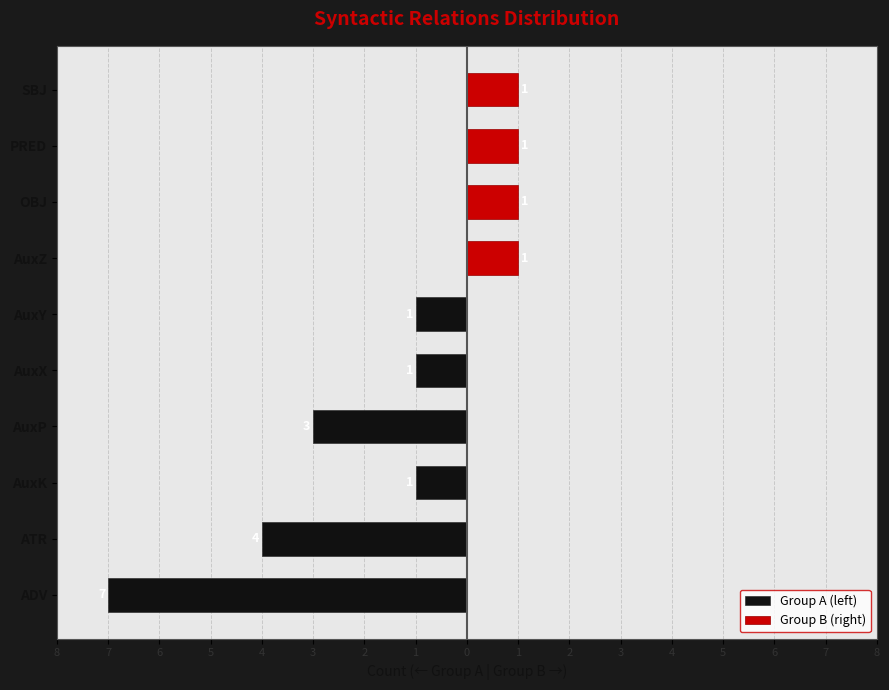

How many values in Group A (left) are below zero?

6